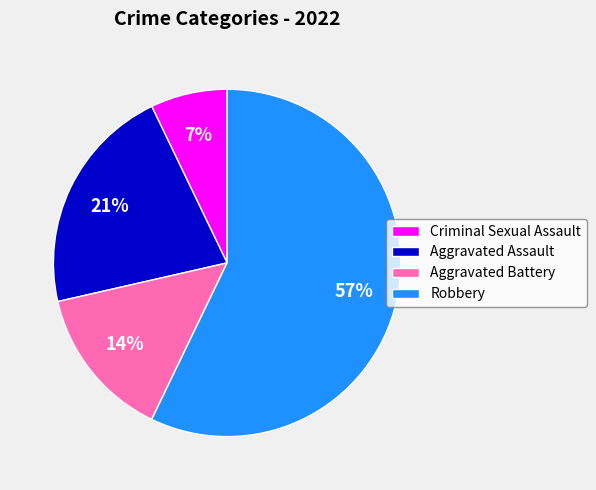

The Aggravated Assault slice represents 21% of the pie. True or false?

True